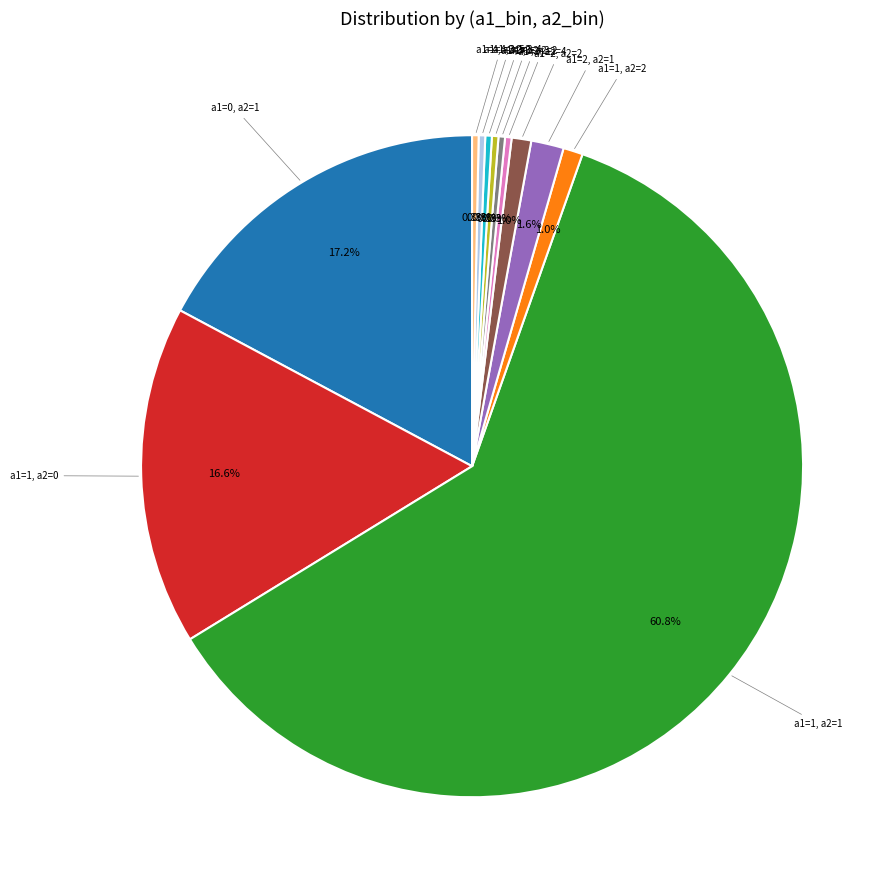

Does any single category account for the majority?

Yes